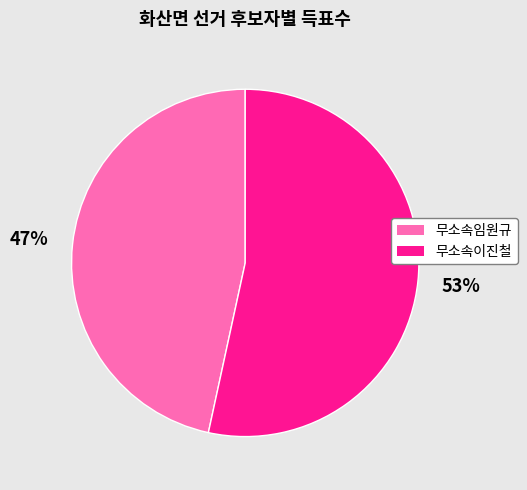

Combined, do 무소속임원규 and 무소속이진철 account for over 50%?

Yes